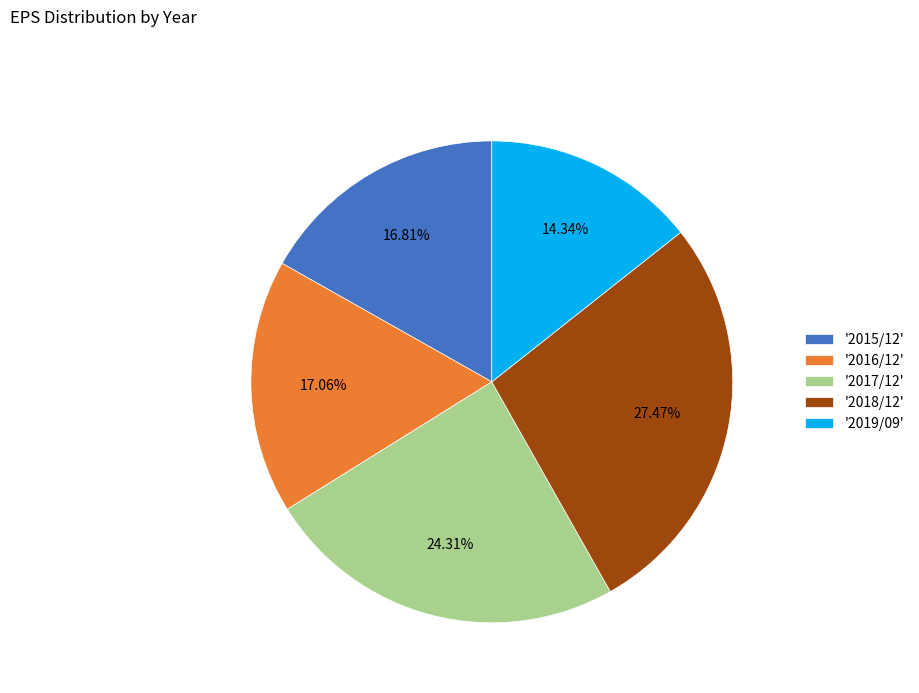

Is there any slice that represents more than half of the pie?

No